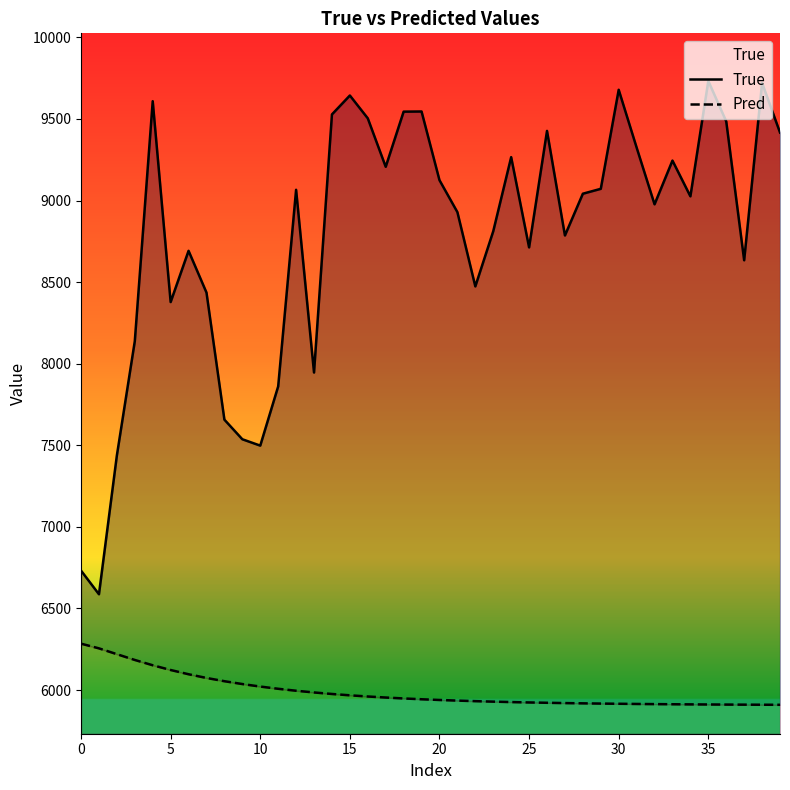

What is the value of the True point at the 21st from the left?

9609.0